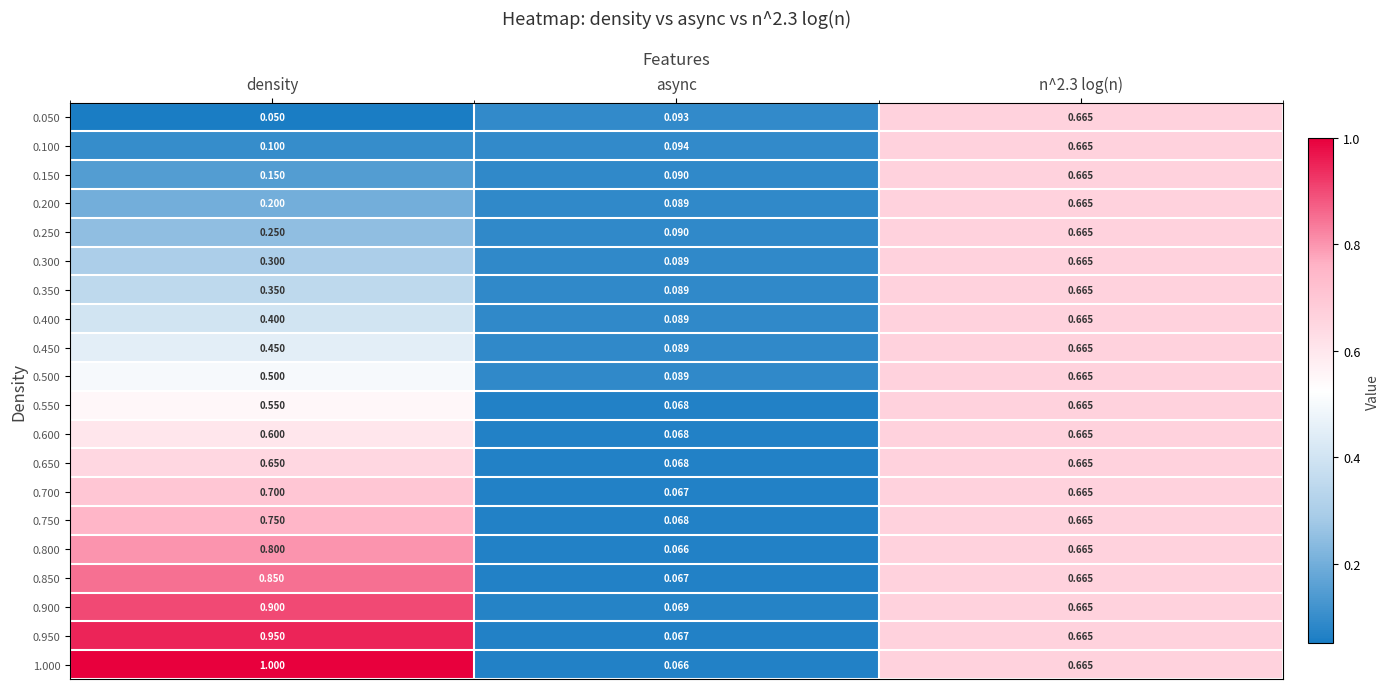

Is the value of 0.300 at density greater than the value of 0.200 at density?

Yes